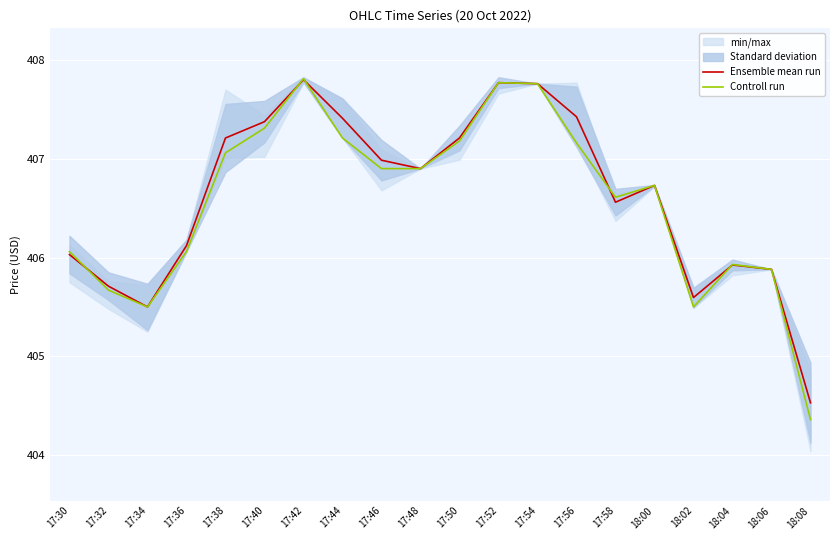

Which series has the widest spread of values?

Controll run